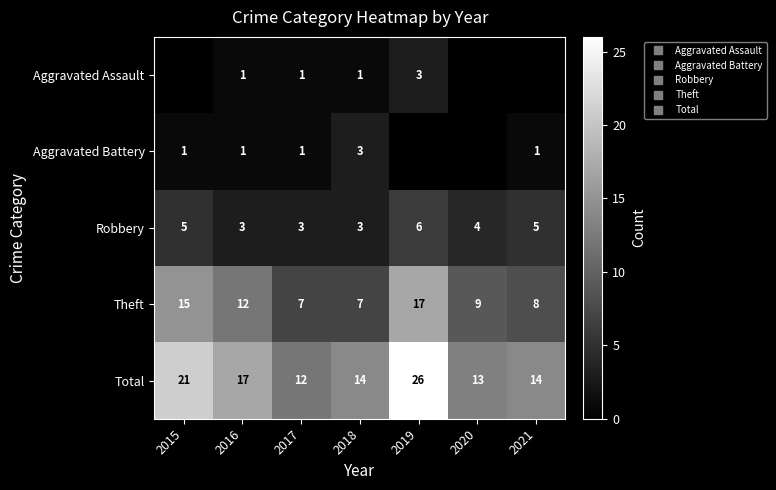

At which category does the chart reach its minimum across all series?

2015